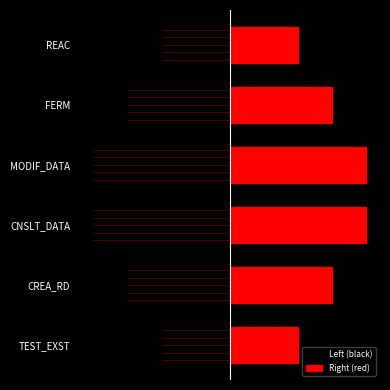

The value of Right (red) at TEST_EXST is 1.5. True or false?

True